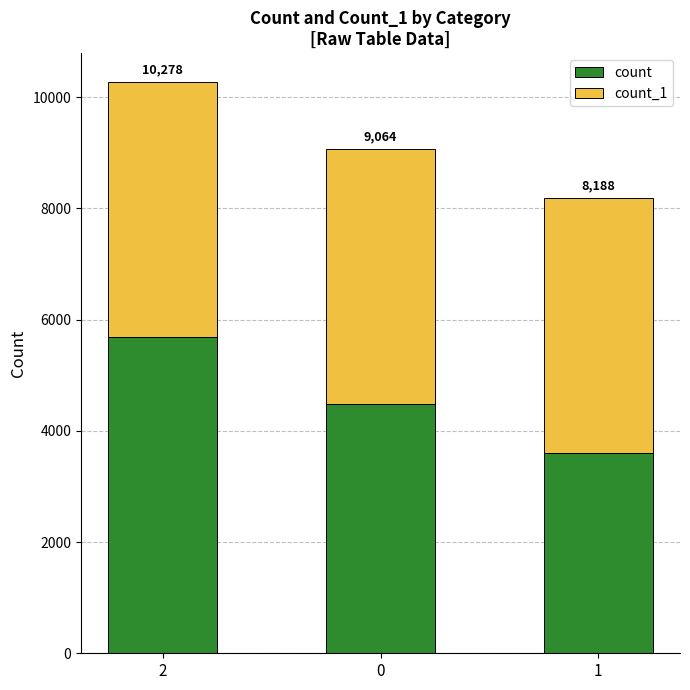

Are the bars horizontal?

No